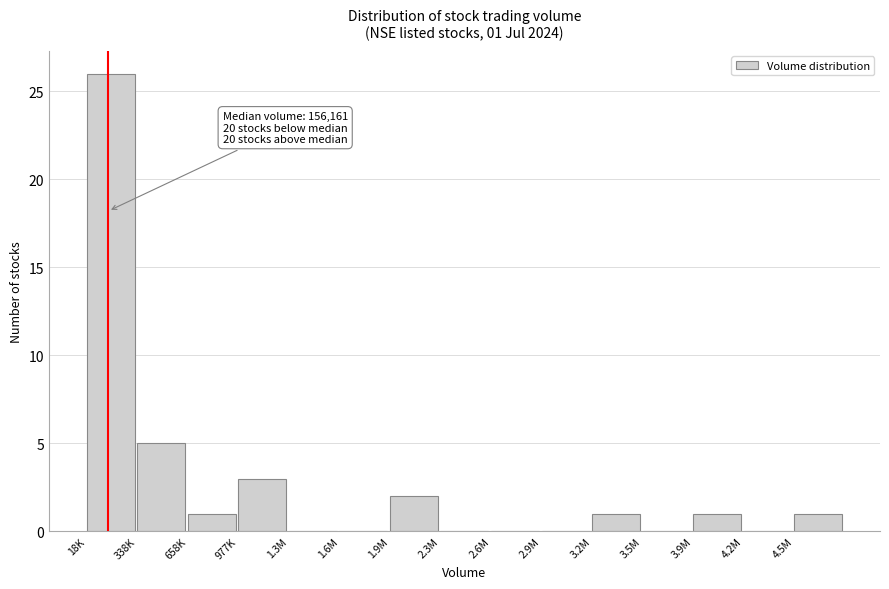

Reading left to right, transcribe all the data shown in this chart.

18K=26	338K=5	658K=1	977K=3	1.3M=0	1.6M=0	1.9M=2	2.3M=0	2.6M=0	2.9M=0	3.2M=1	3.5M=0	3.9M=1	4.2M=0	4.5M=1